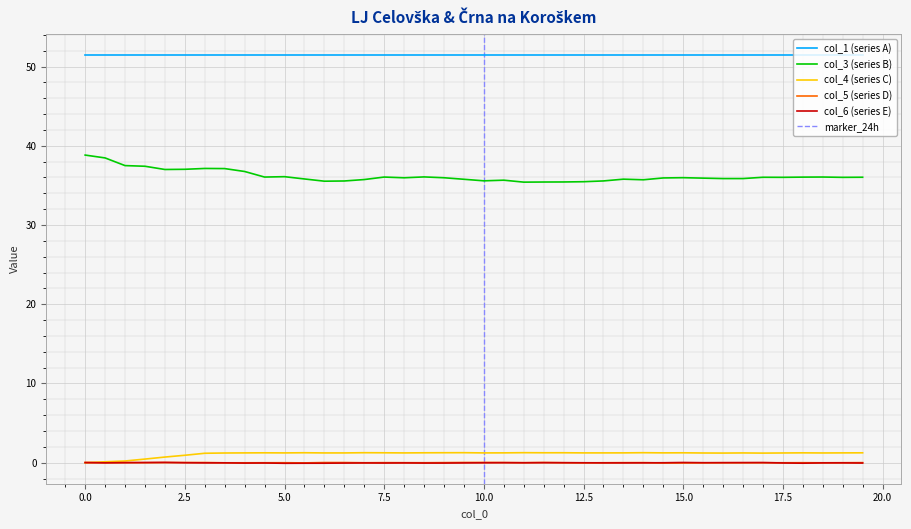

What is the highest value of the col_3 (series B) series?

38.8